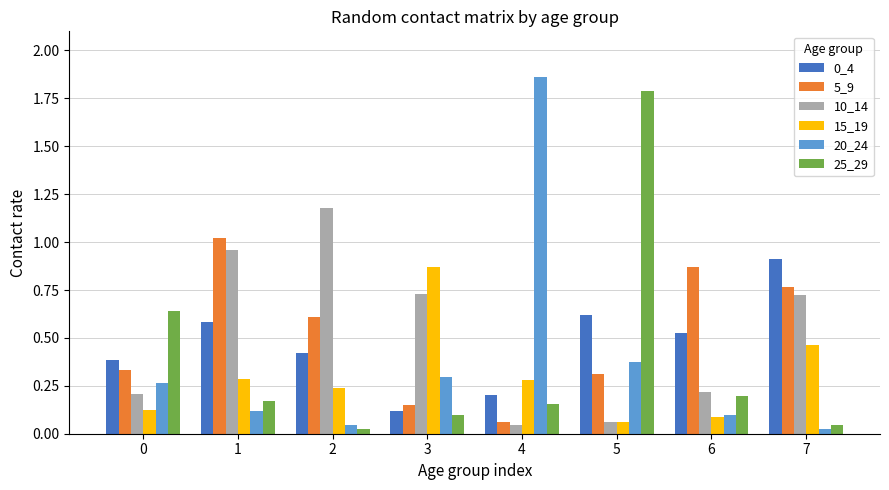

What is the difference between the maximum and minimum values in the 10_14 series?

1.1